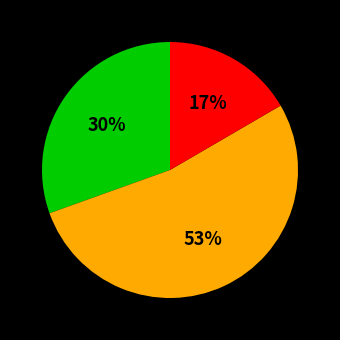

Is there a majority slice in this chart?

Yes